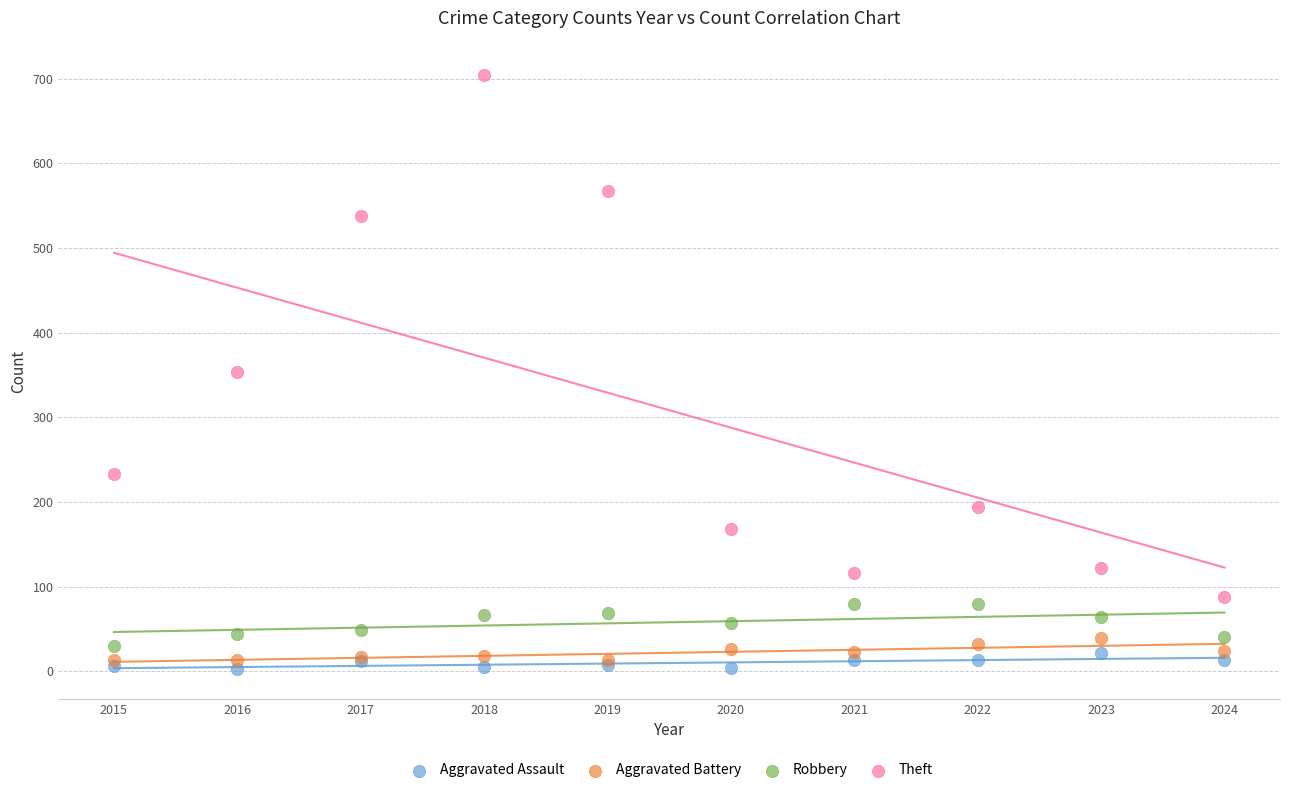

Which series reaches the minimum Y coordinate?

Aggravated Assault